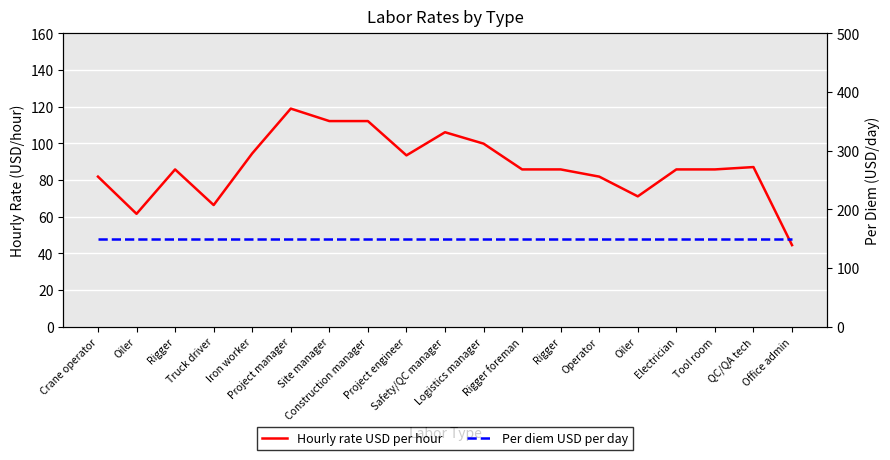

How many interior local valleys does the Hourly rate USD per hour series have?

4